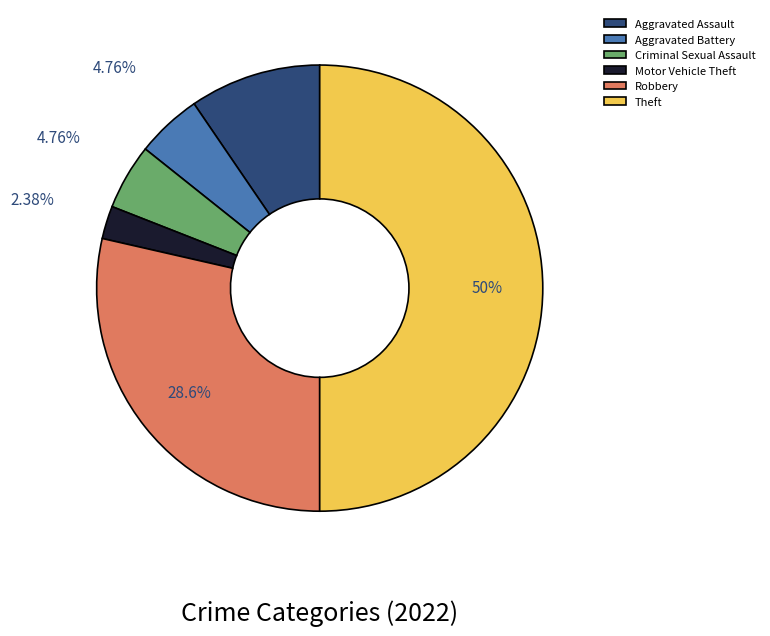

To the nearest percent, what is the average slice percentage?

17%